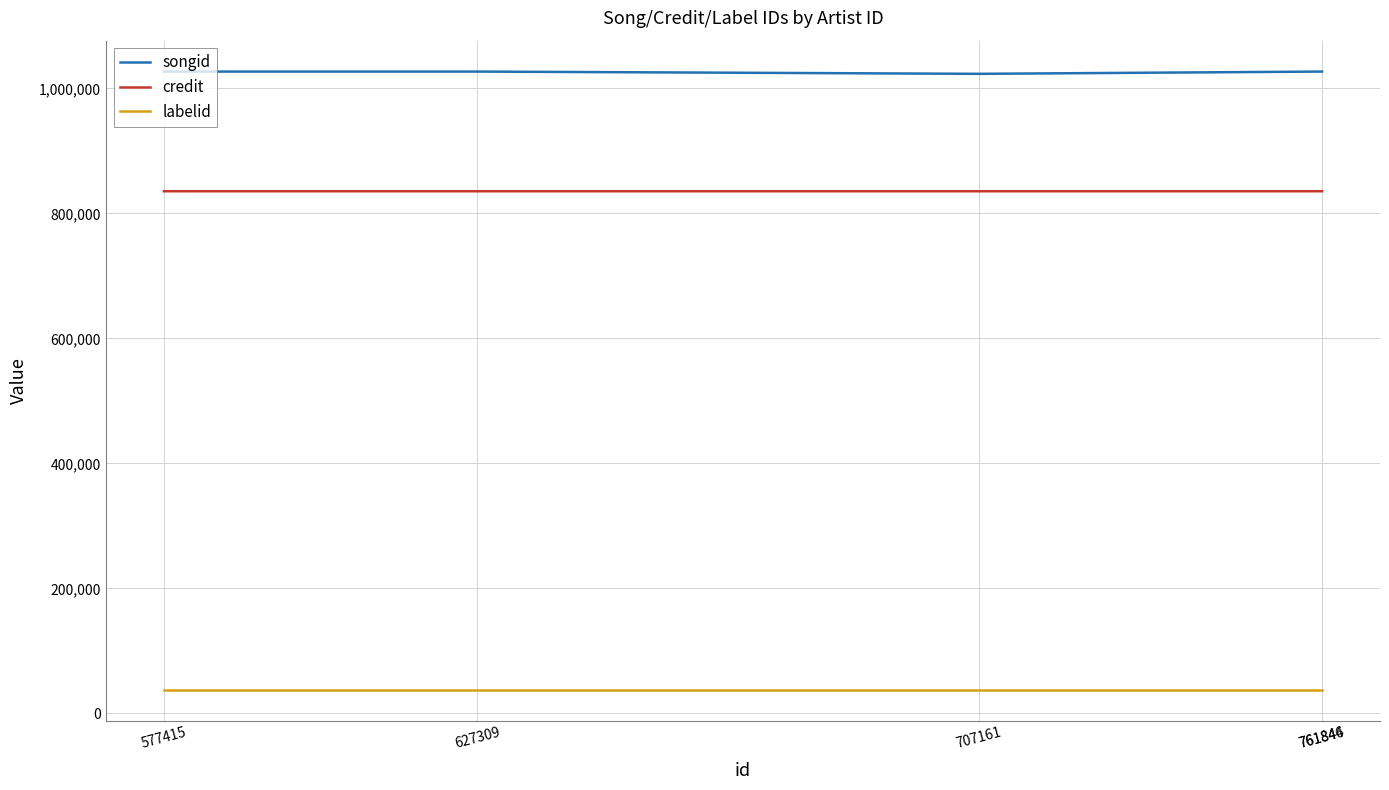

What is the sum of the credit values at 707161 and 627309?

1671103